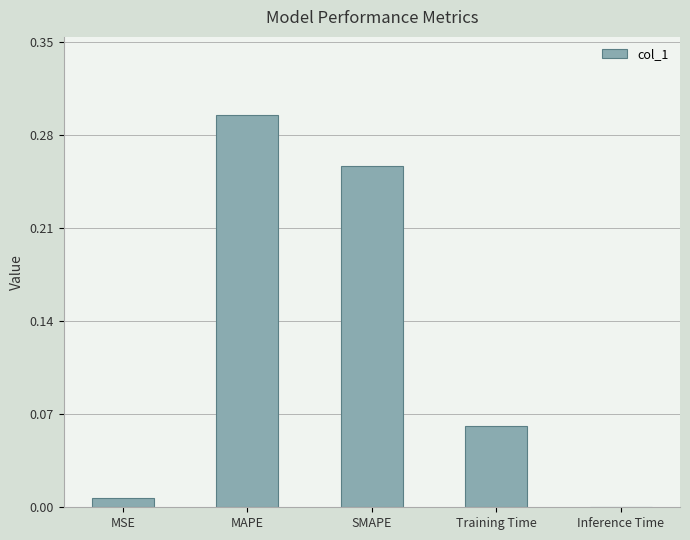

True or false: the data shows 0.0 at Inference Time.

True